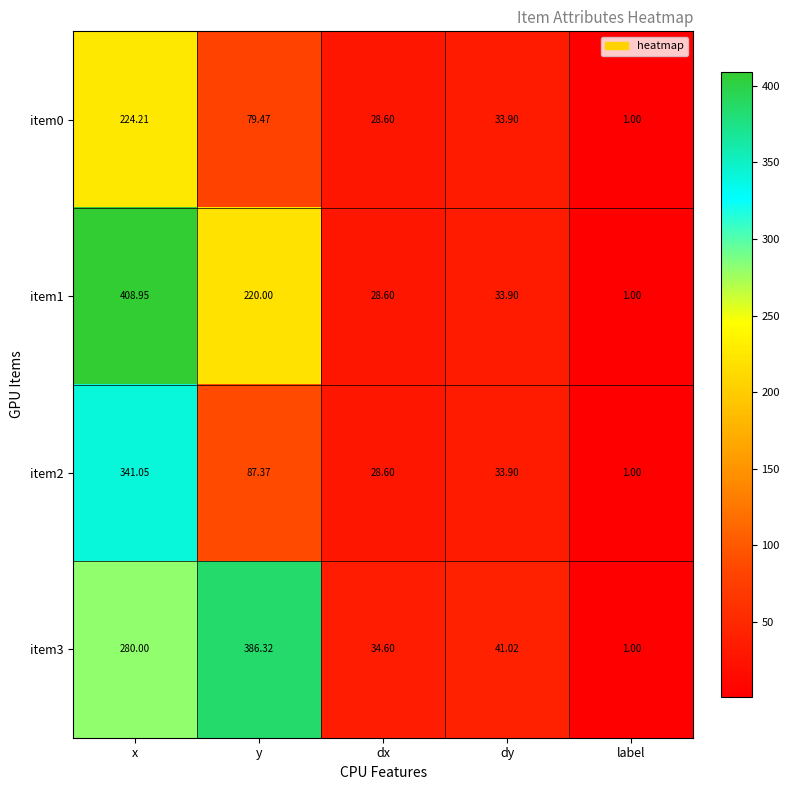

Which category has the lowest value across all series?

label